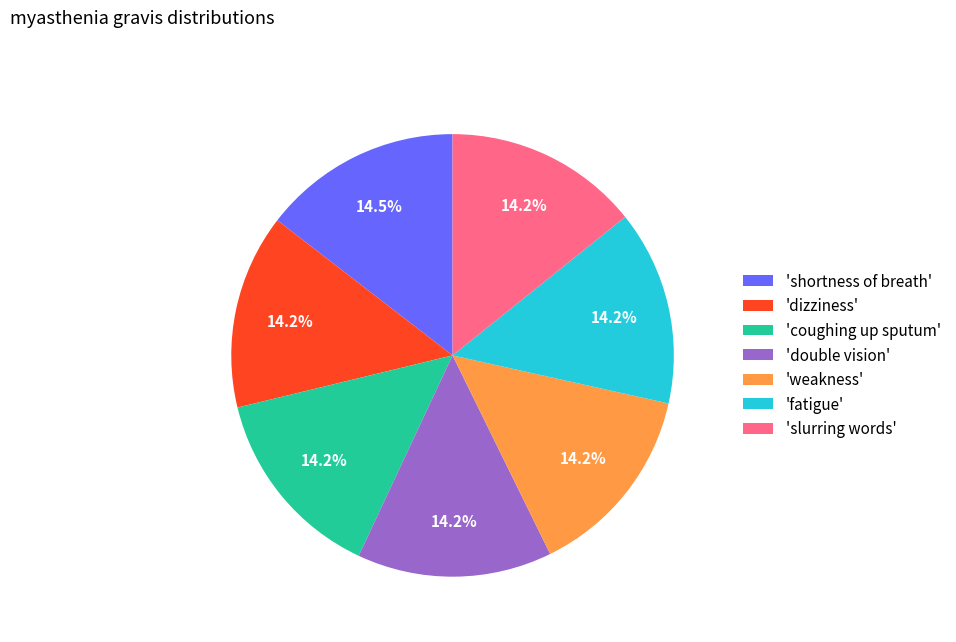

Is there any slice that represents more than half of the pie?

No